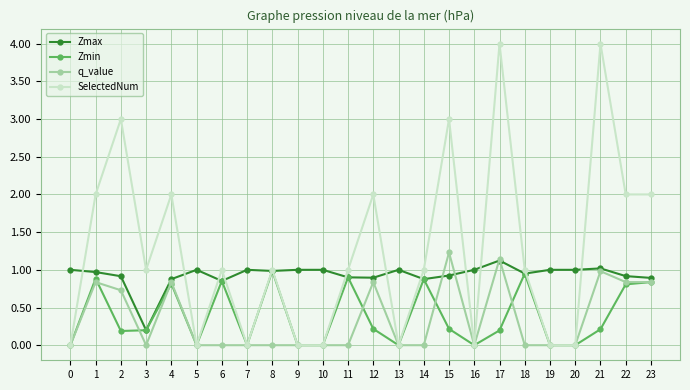

True or false: Zmin has more than 0 interior local peaks.

True